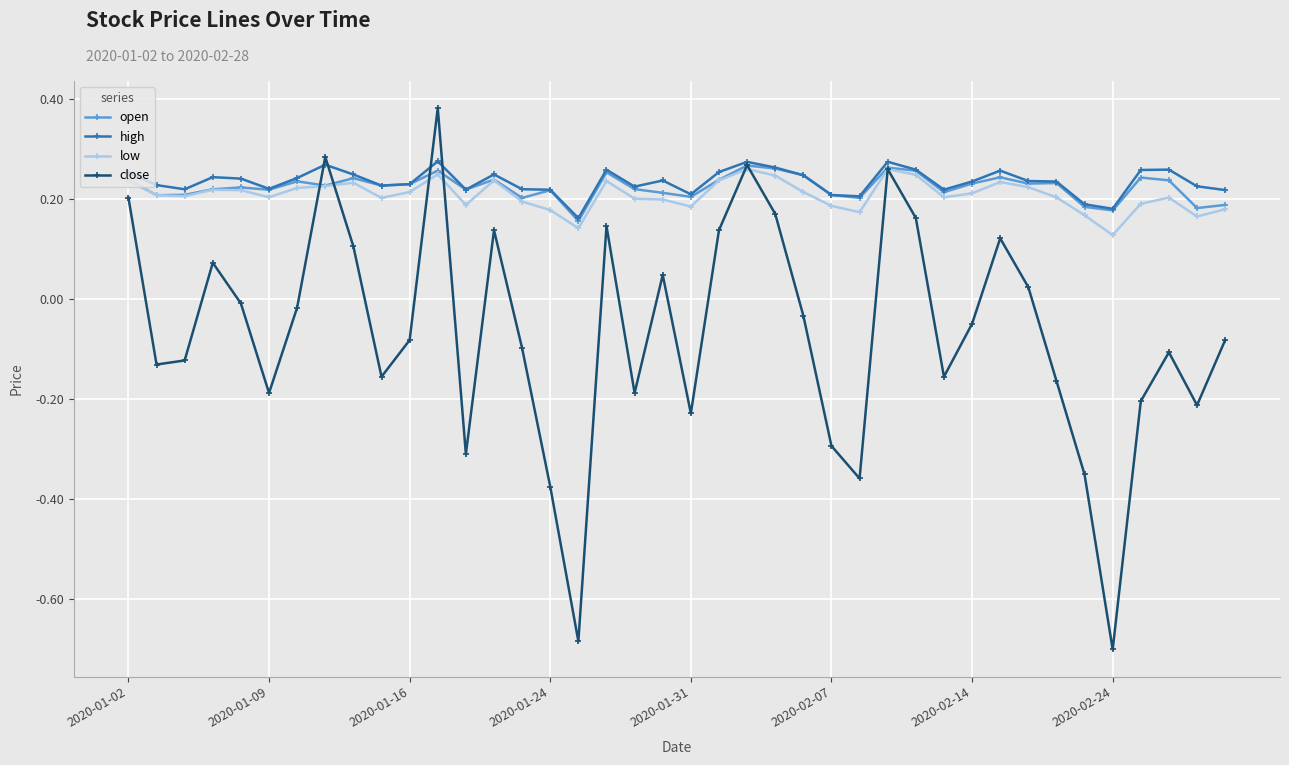

How many lines are shown in the chart?

4